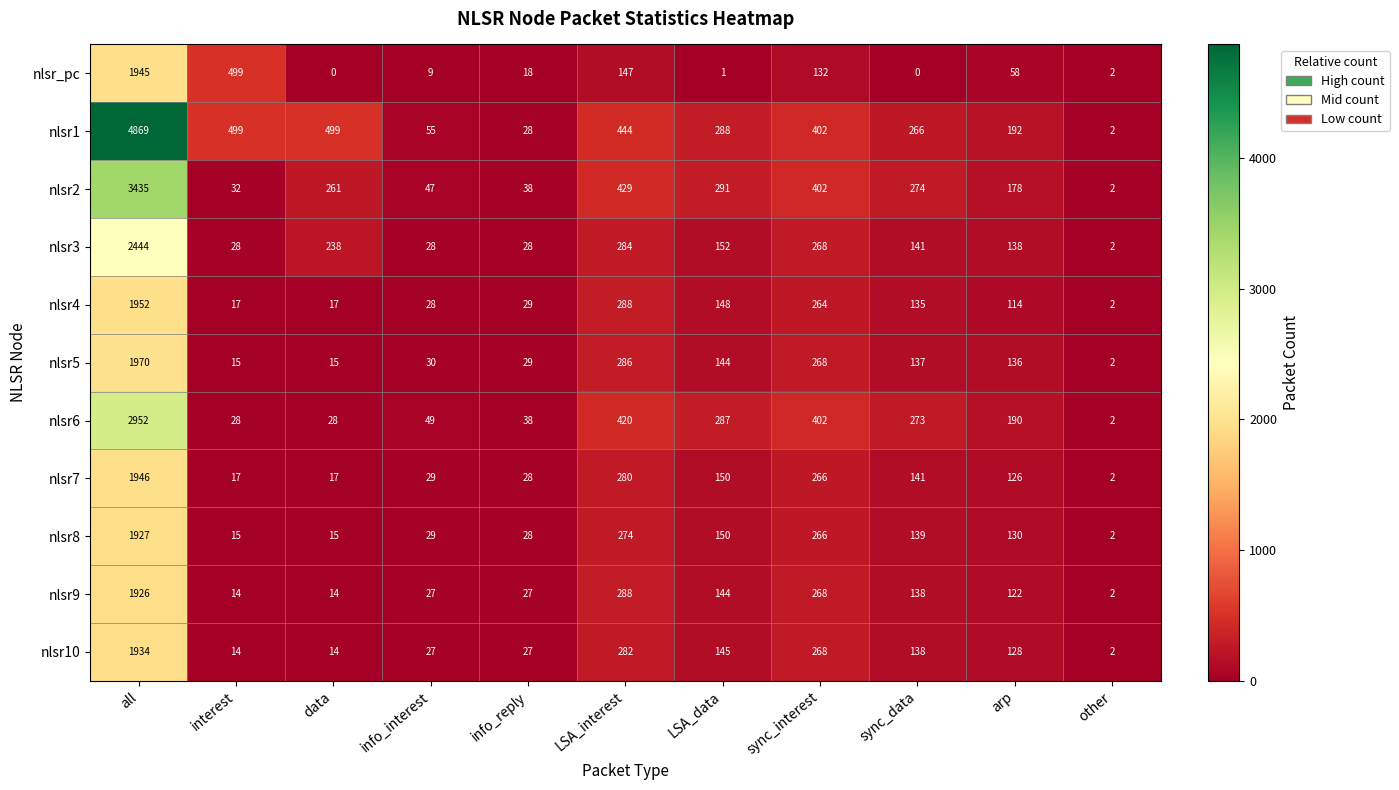

At how many categories does at least one series exceed 171?

8